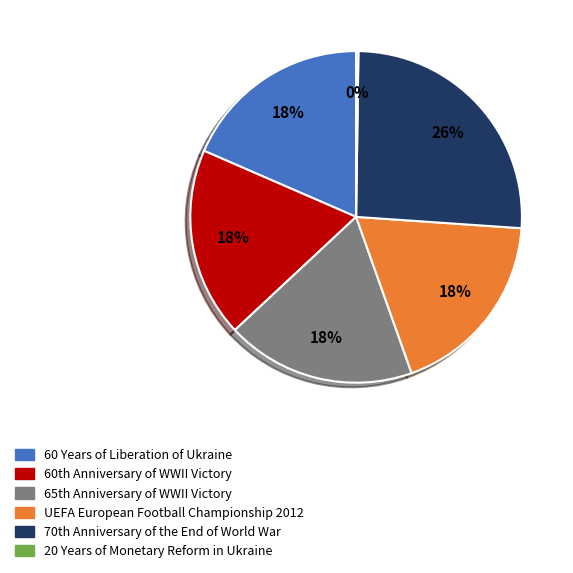

Which slice is the largest?

70th Anniversary of the End of World War